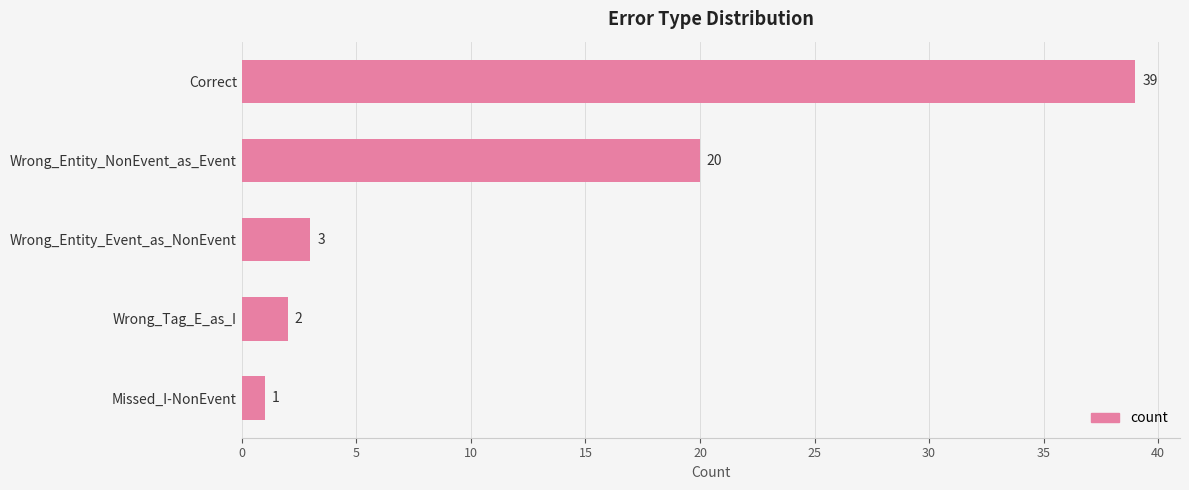

Reading bottom to top, list all the values displayed in this chart.

Missed_I-NonEvent=1	Wrong_Tag_E_as_I=2	Wrong_Entity_Event_as_NonEvent=3	Wrong_Entity_NonEvent_as_Event=20	Correct=39